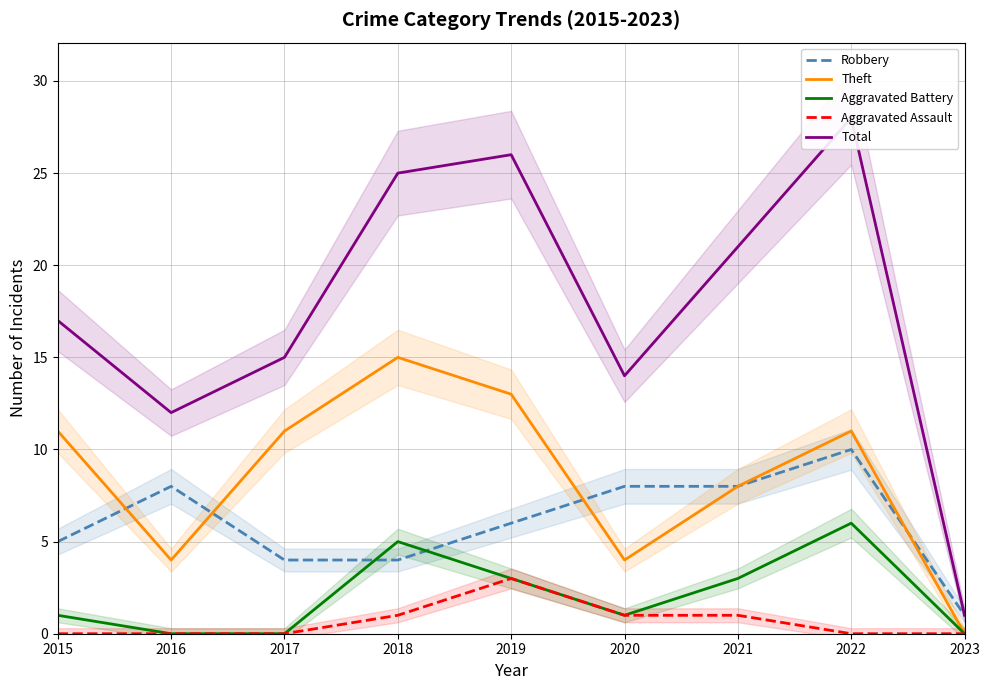

What is the sum of the Robbery values at 2018 and 2023?

5